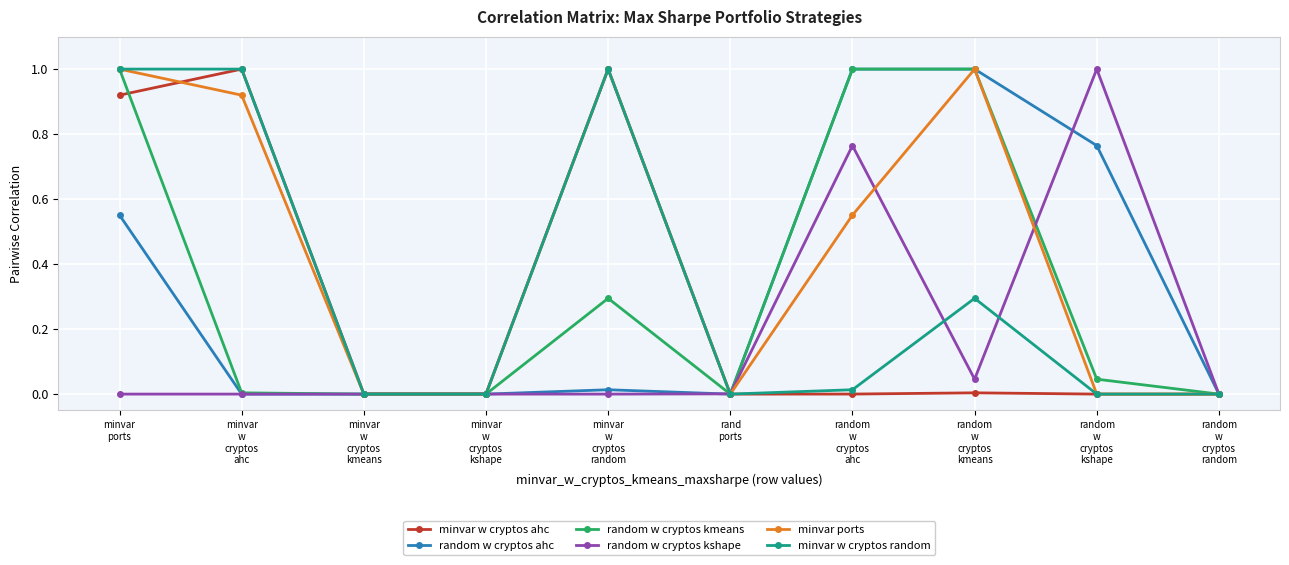

What is the label of the 9th point from the left?

random
w
cryptos
kshape